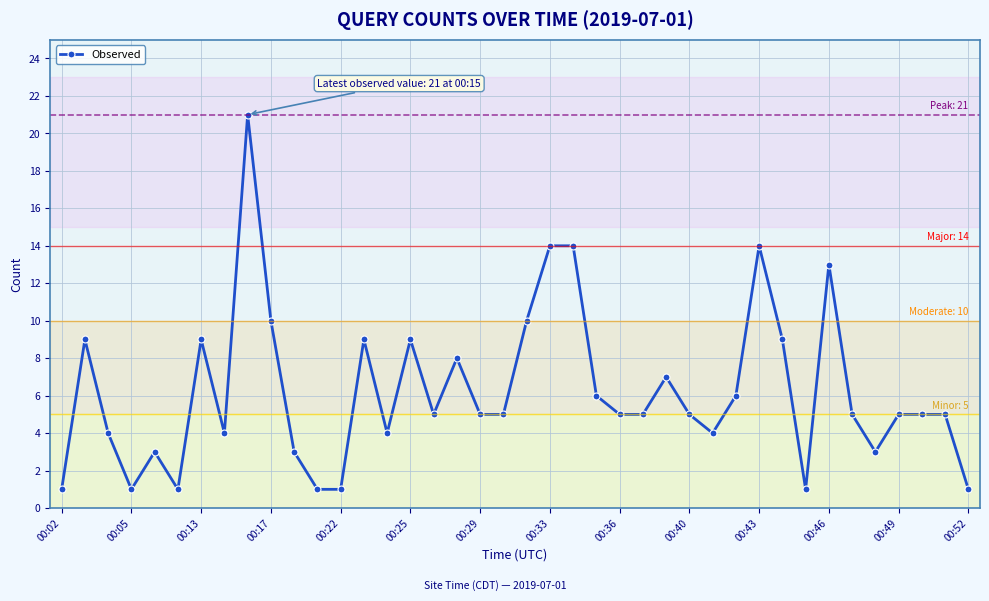

What is the greatest value displayed?

21